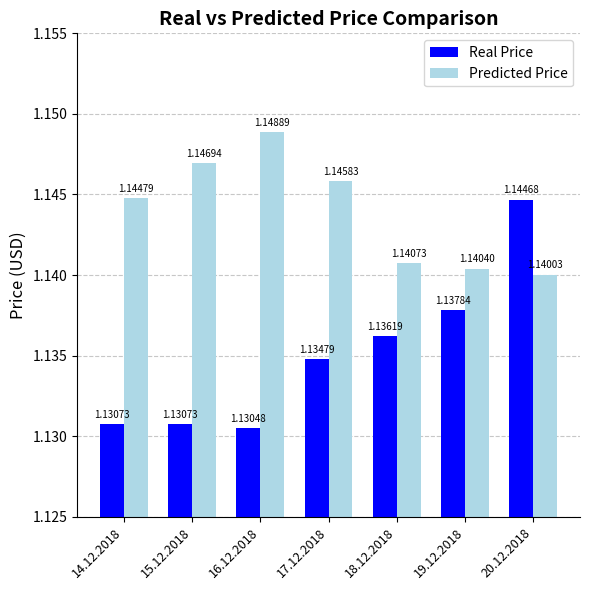

Rank the series by their maximum value, from highest to lowest.

Predicted Price, Real Price